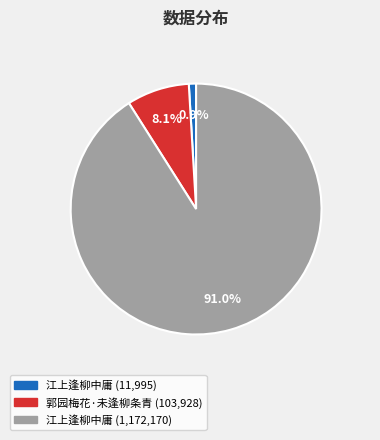

Is there any slice that represents more than half of the pie?

Yes